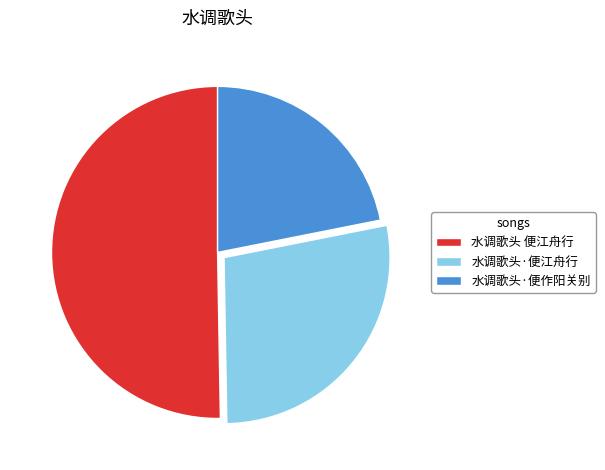

How many segments does this pie chart have?

3